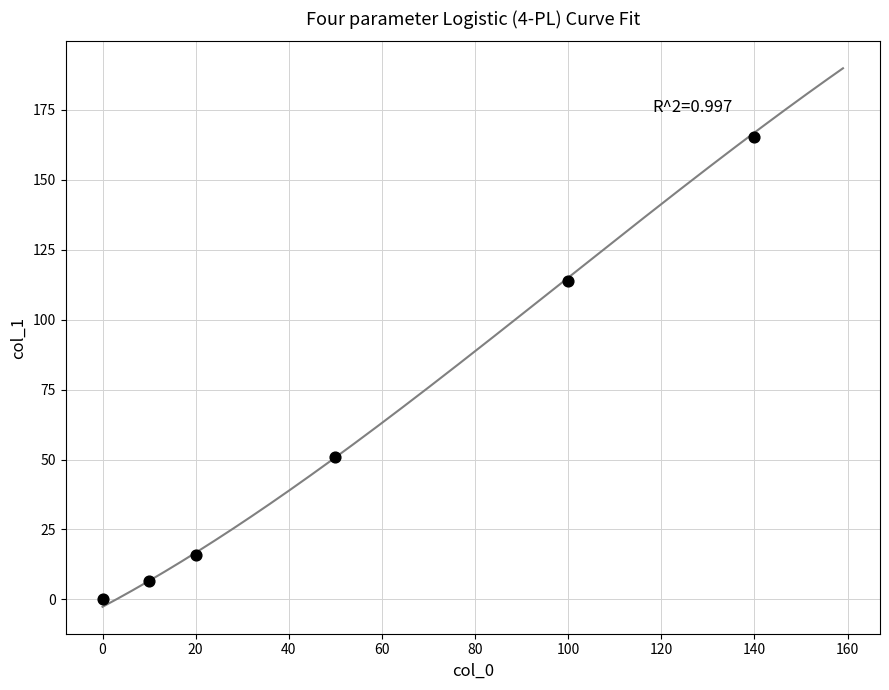

What is the average X value?

53.3